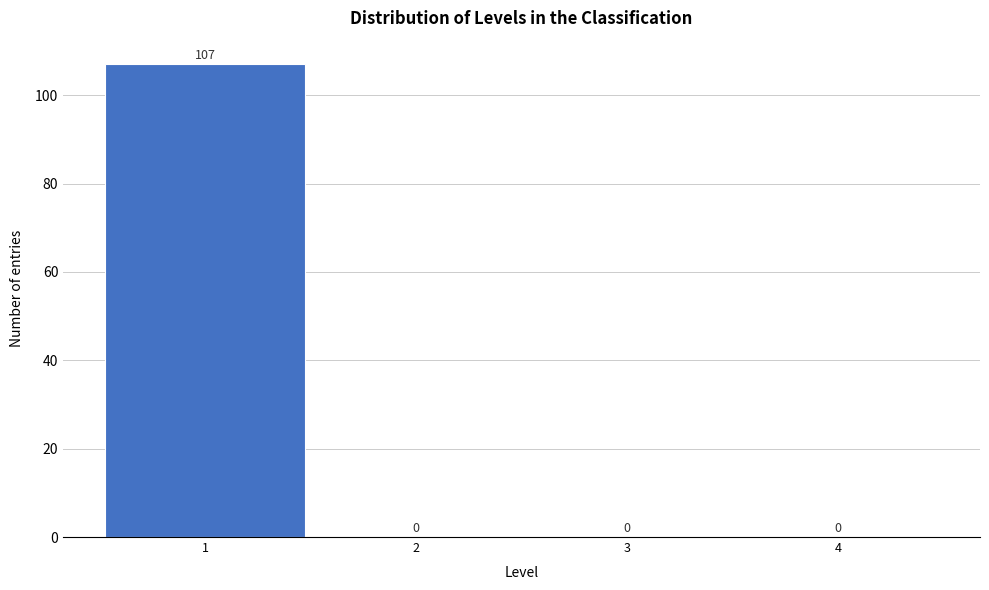

How tall is the bar that spans 0.5 to 1.5 on the x-axis?

107